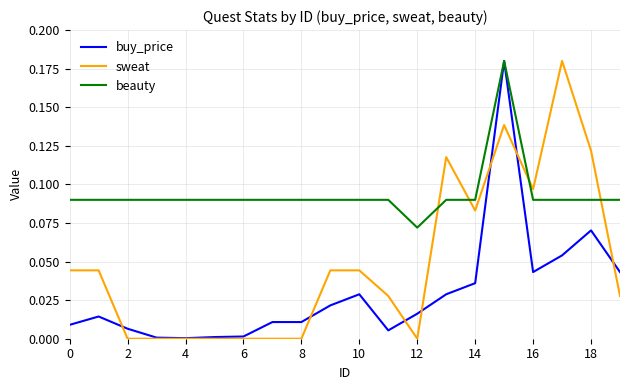

Which series has the largest total across all categories?

beauty